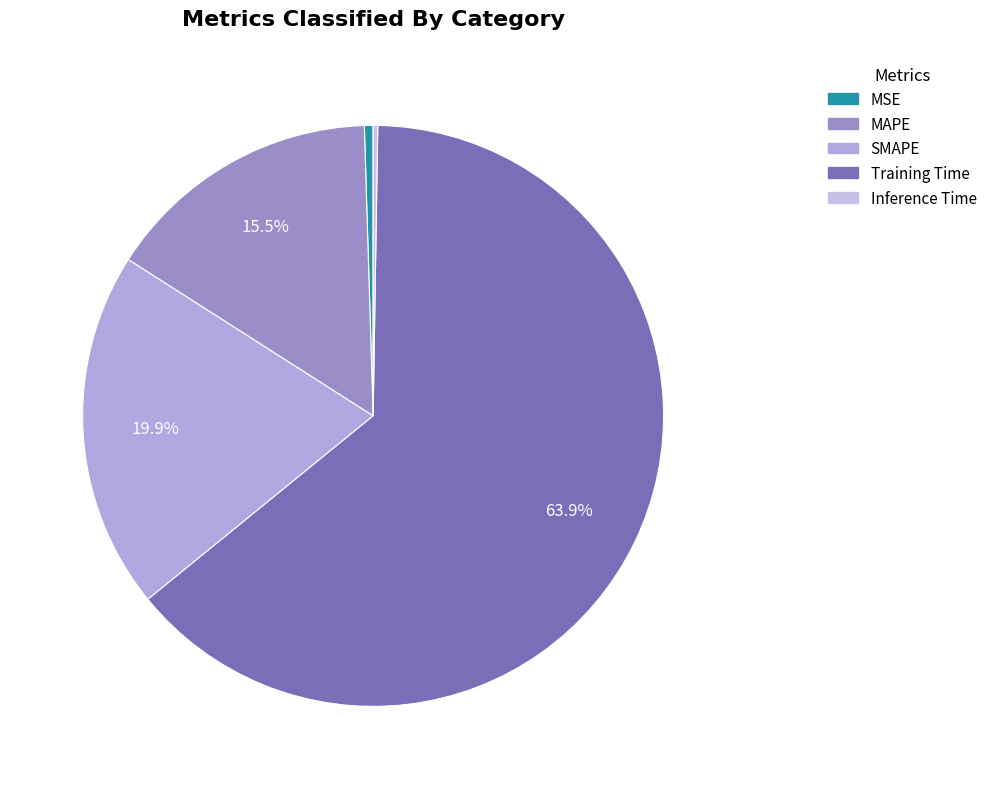

To the nearest percent, what is the difference between the Training Time and Inference Time slice percentages?

64%